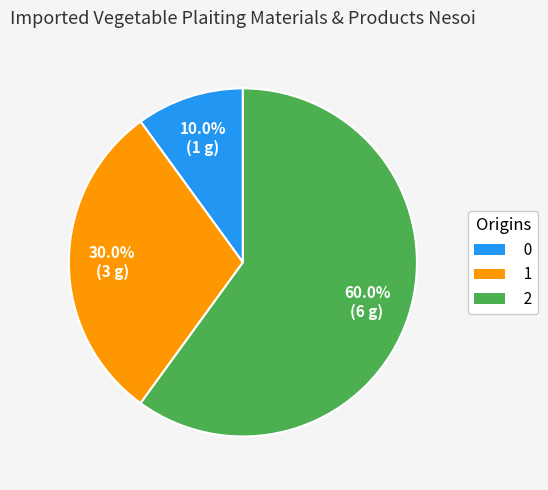

Which slice is the largest?

2